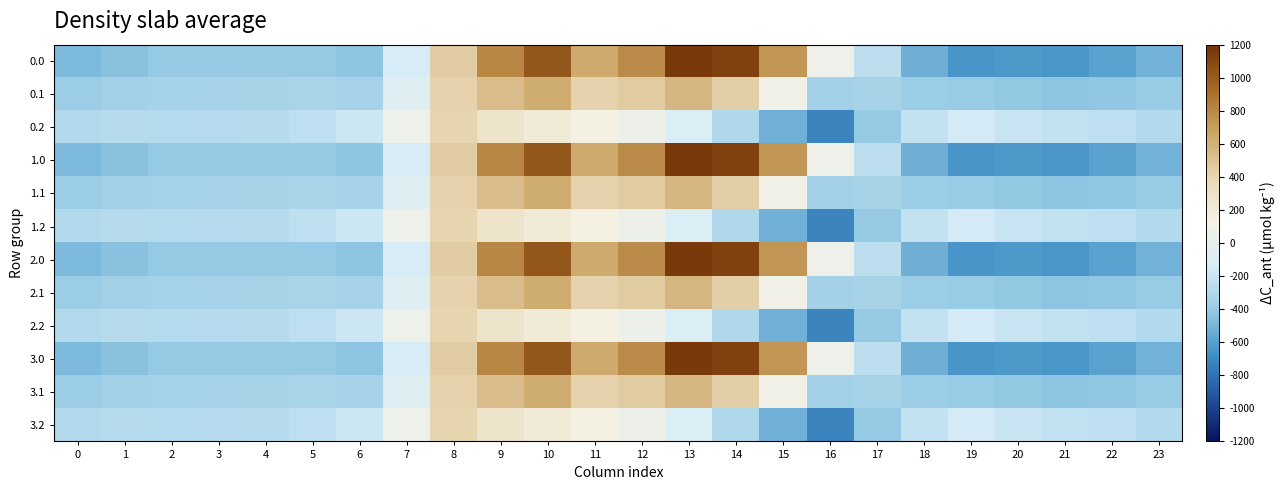

What is the smallest value displayed?

-721.2